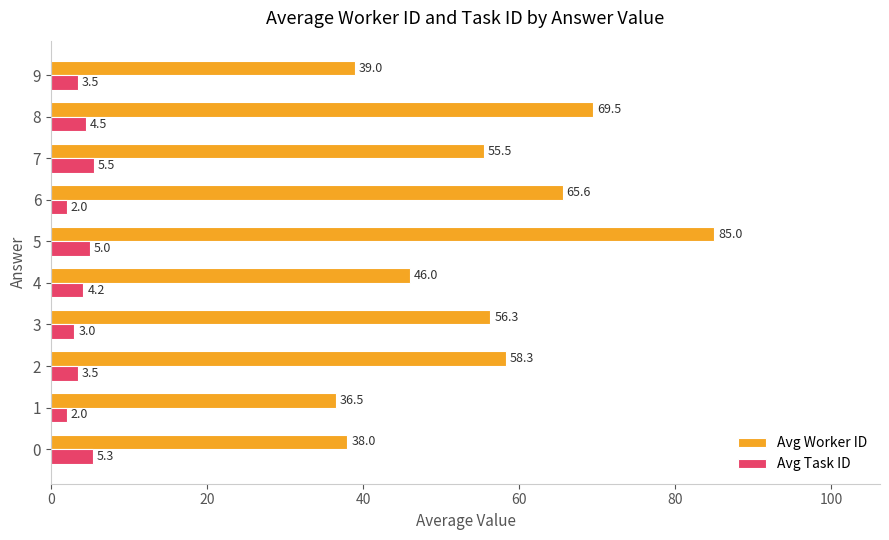

Which series has the largest total across all categories?

Avg Worker ID